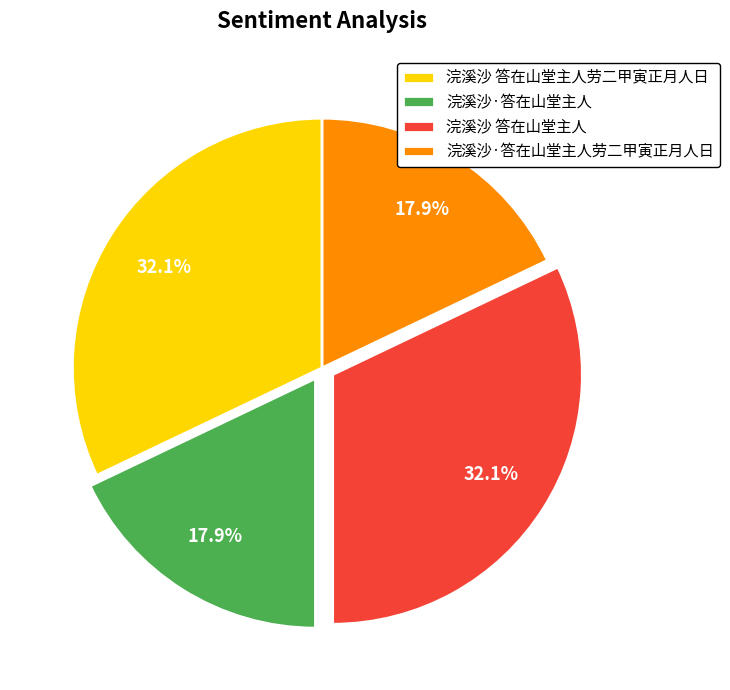

What is the ratio of the value at 浣溪沙 答在山堂主人 to the value at 浣溪沙·答在山堂主人?

1.8